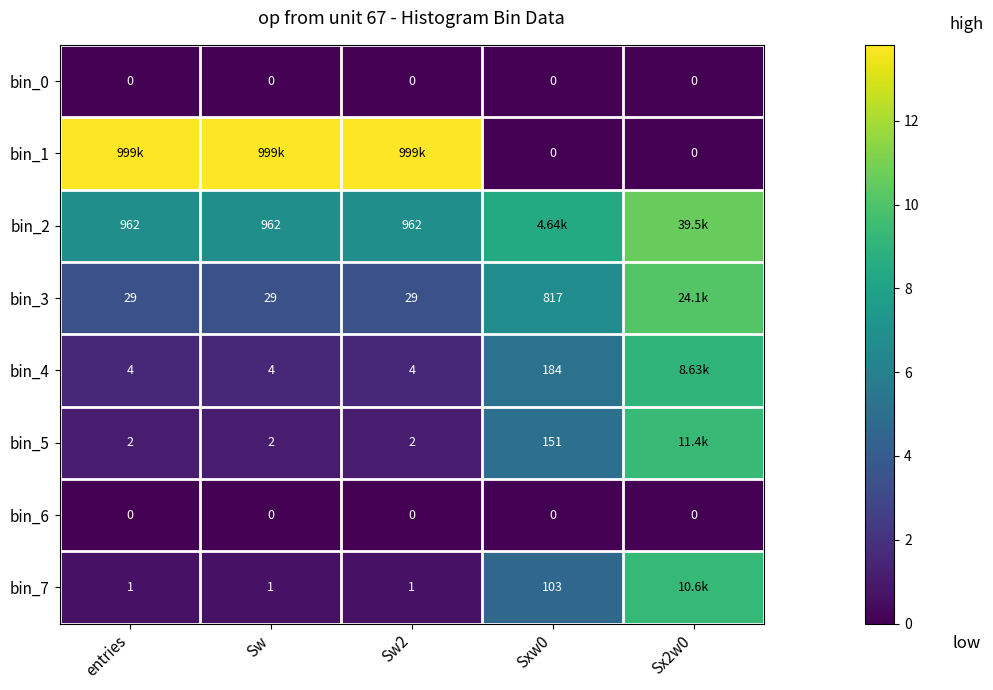

Is the value of bin_7 at Sw2 greater than the value of bin_0 at Sx2w0?

Yes